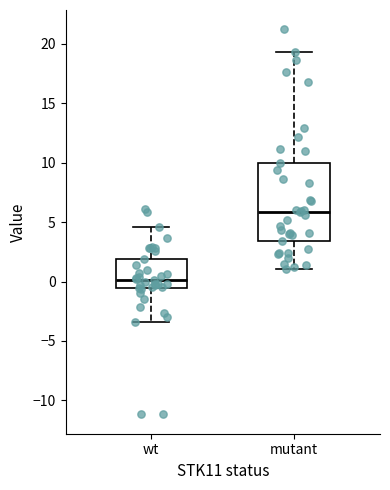

Which box has the highest median line?

mutant